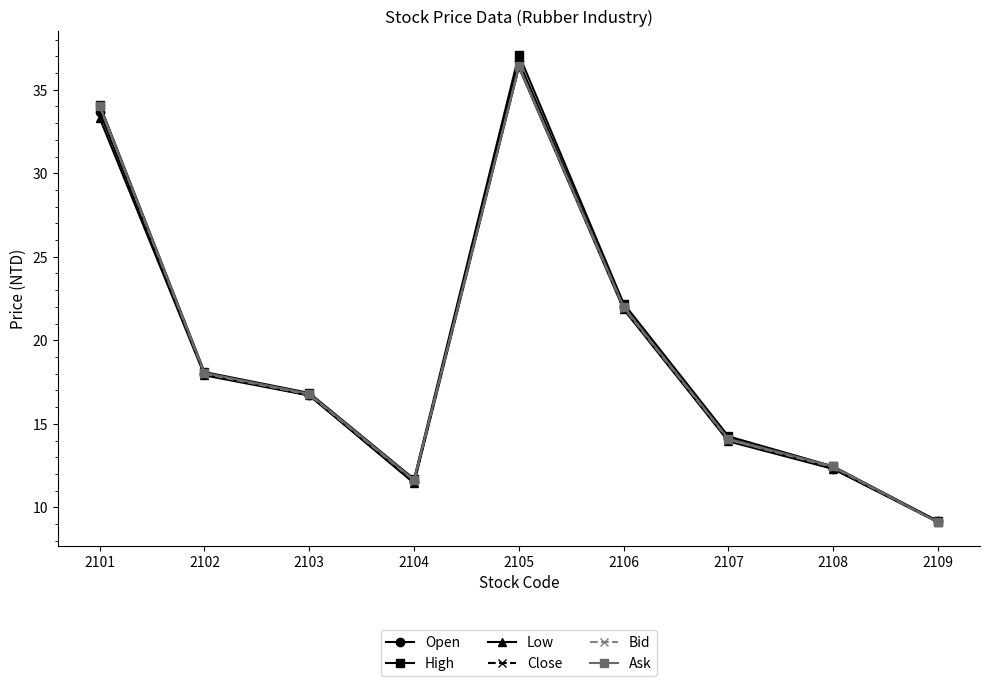

Read the Bid value at 2107.

14.1